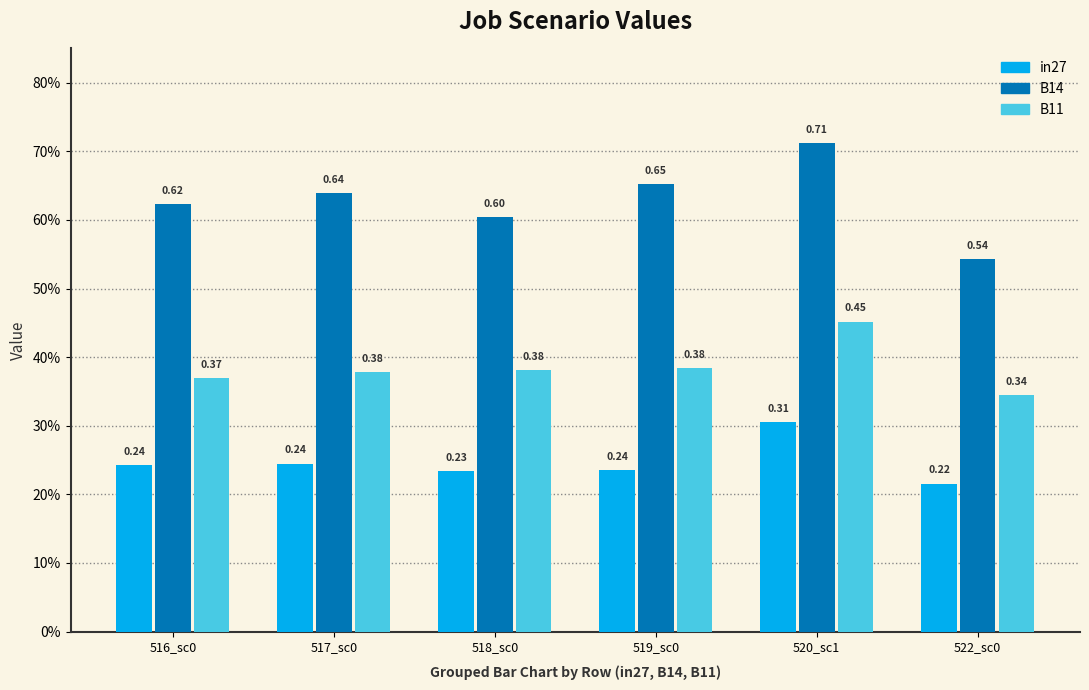

What are all the series names shown in the legend?

in27, B14, B11